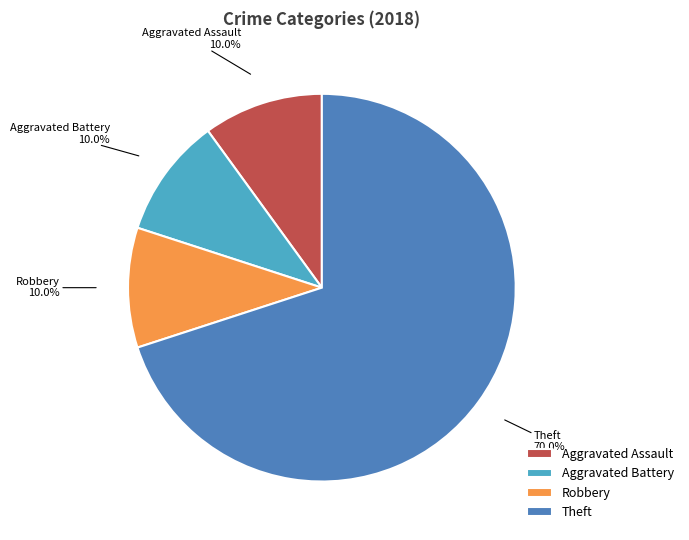

What is the majority slice?

Theft